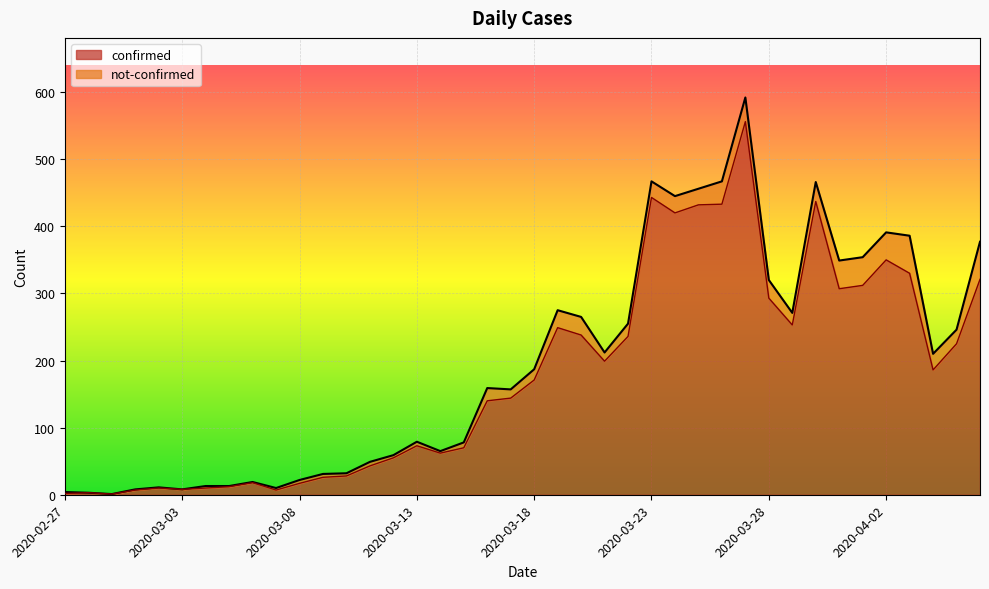

What is the ratio of the value at 2020-03-09 to the value at 2020-03-25?

0.1